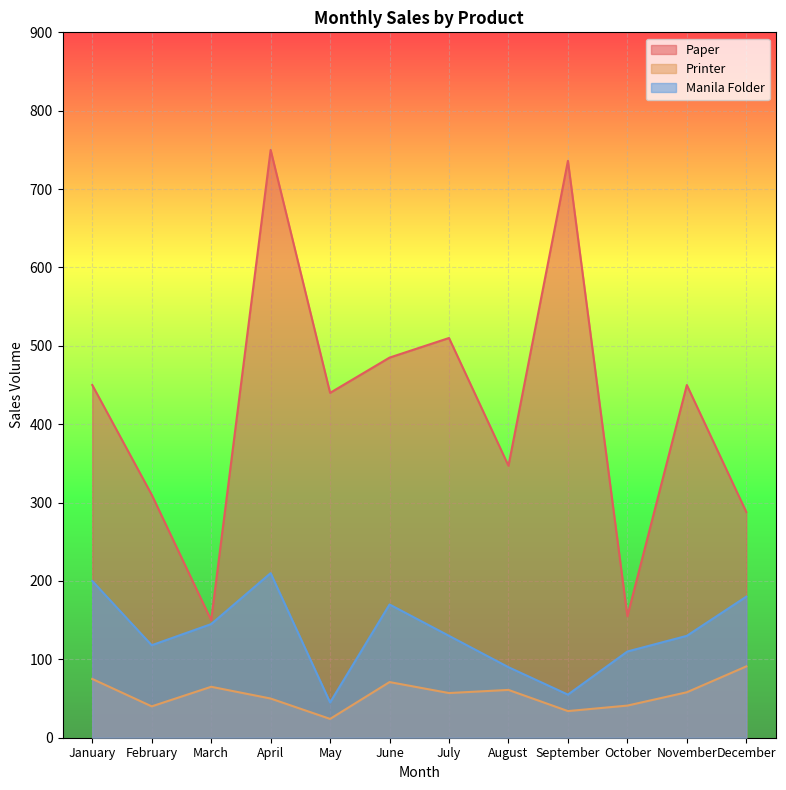

How many interior local valleys does the Printer series have?

4